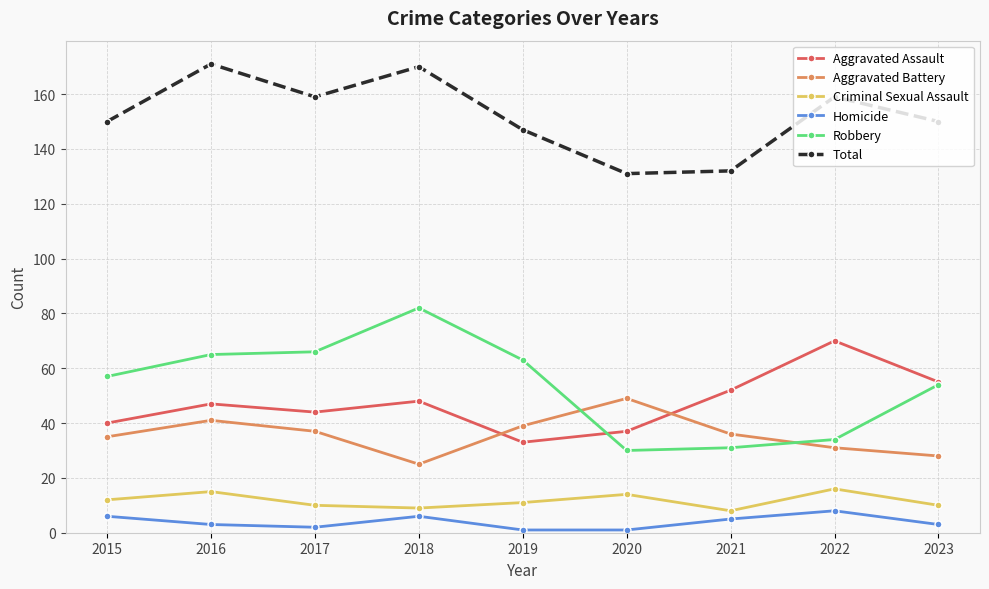

True or false: Aggravated Battery and Homicide cross at least once.

False